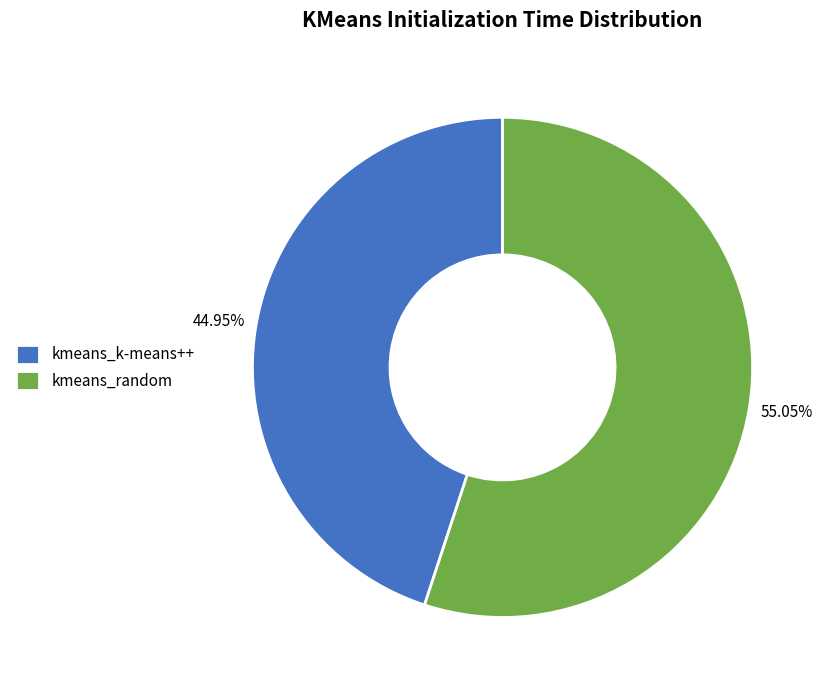

What is the smallest slice in the pie chart?

kmeans_k-means++